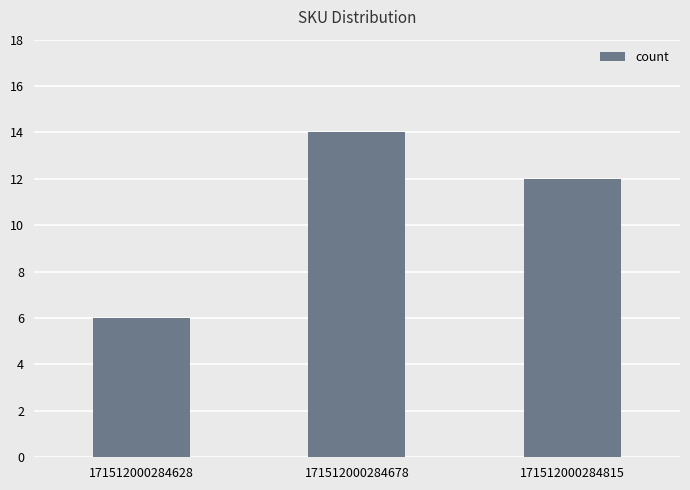

Reading right to left, list all the values displayed in this chart.

171512000284815=12	171512000284678=14	171512000284628=6